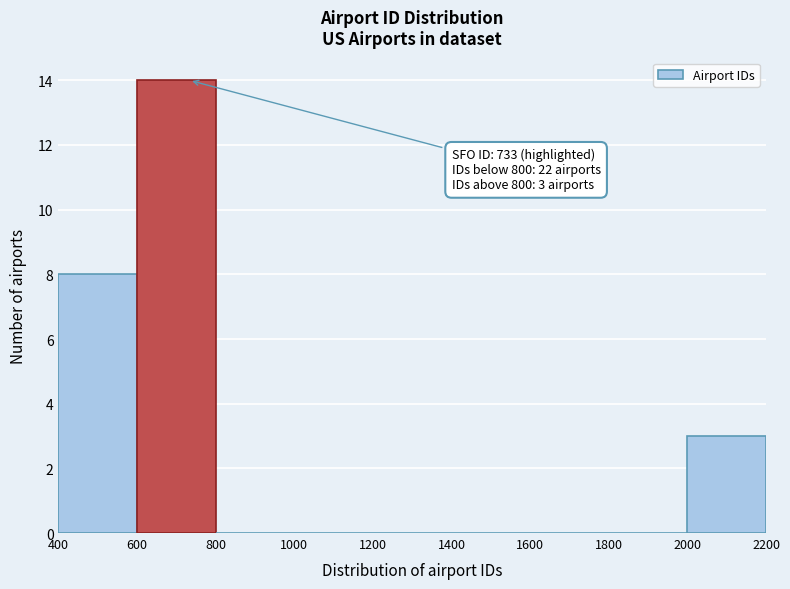

Which range on the x-axis has the tallest bar?

600 to 800